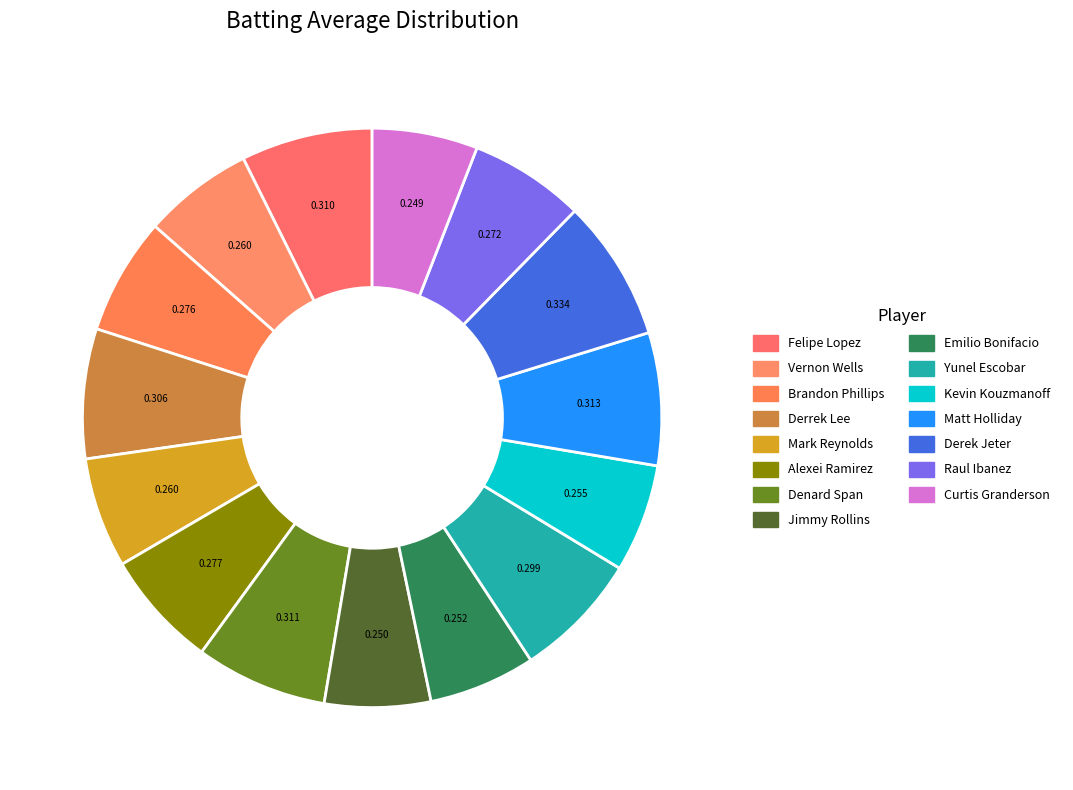

To the nearest percent, what percentage of the pie is Derrek Lee?

7%